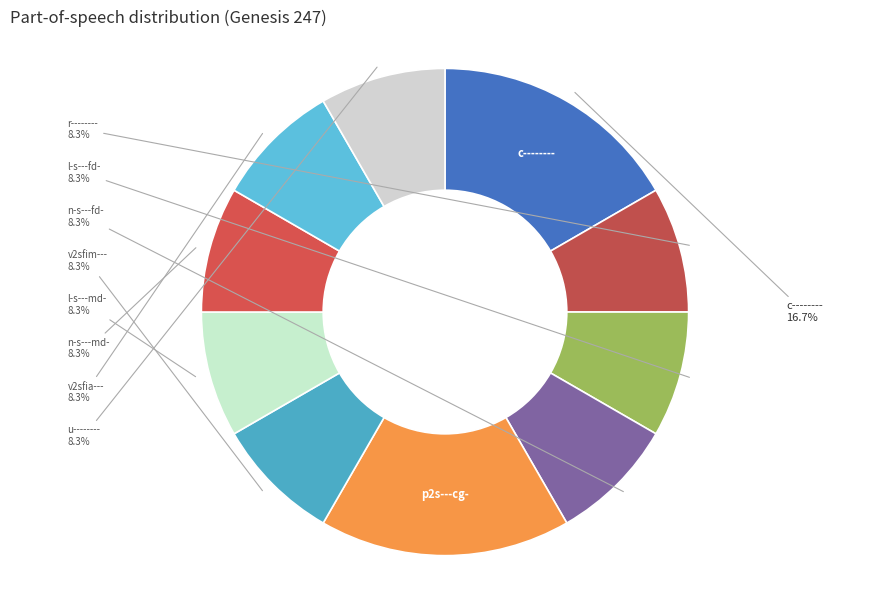

How many segments does this pie chart have?

10